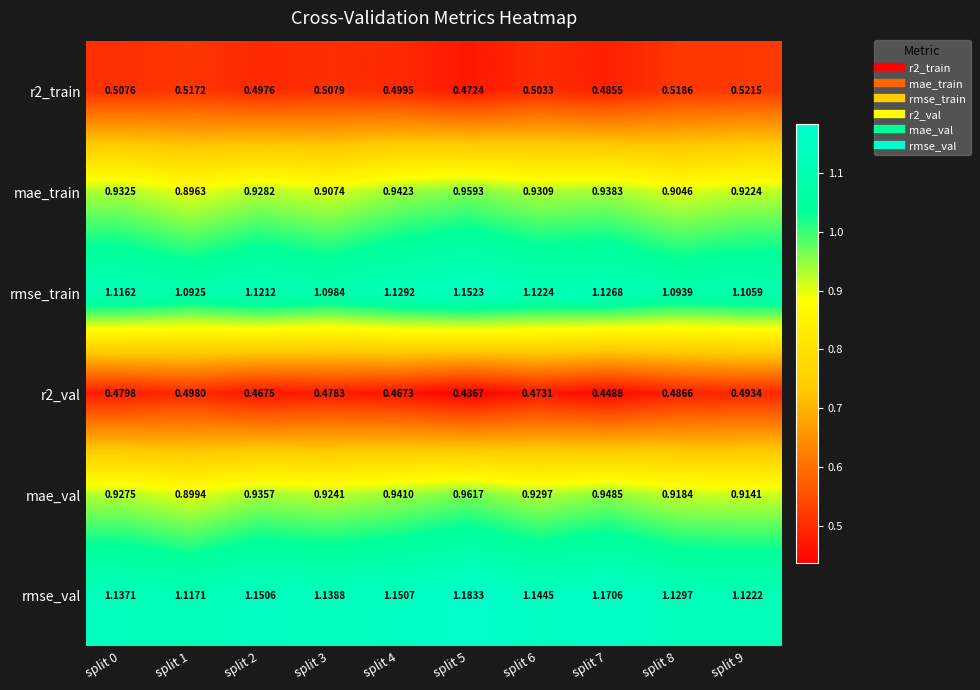

Which series changed the most between split 5 and split 9?

rmse_val